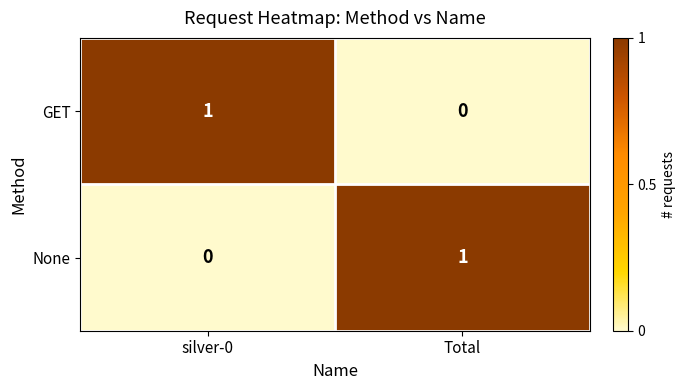

List the labels in order of GET value, largest first.

silver-0, Total